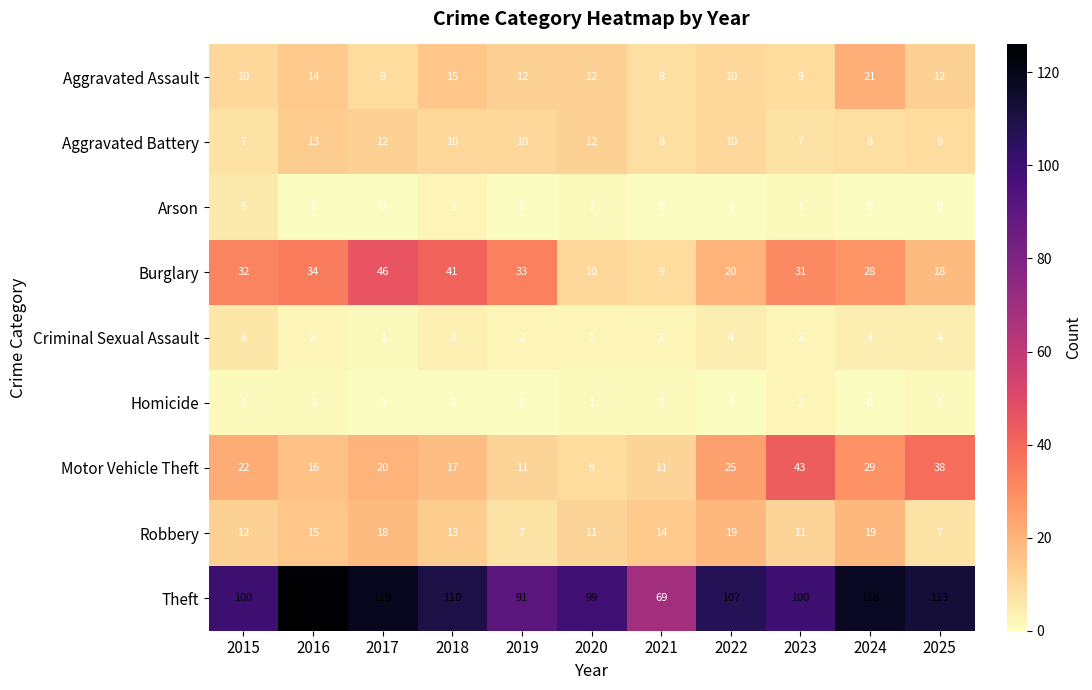

At which category does the chart reach its peak across all series?

2016